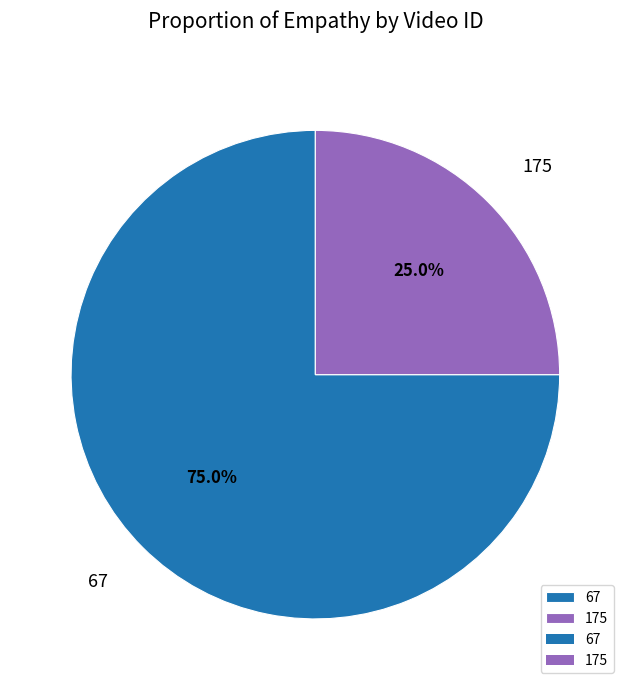

To the nearest percent, what is the difference between the 175 and 67 slice percentages?

50%